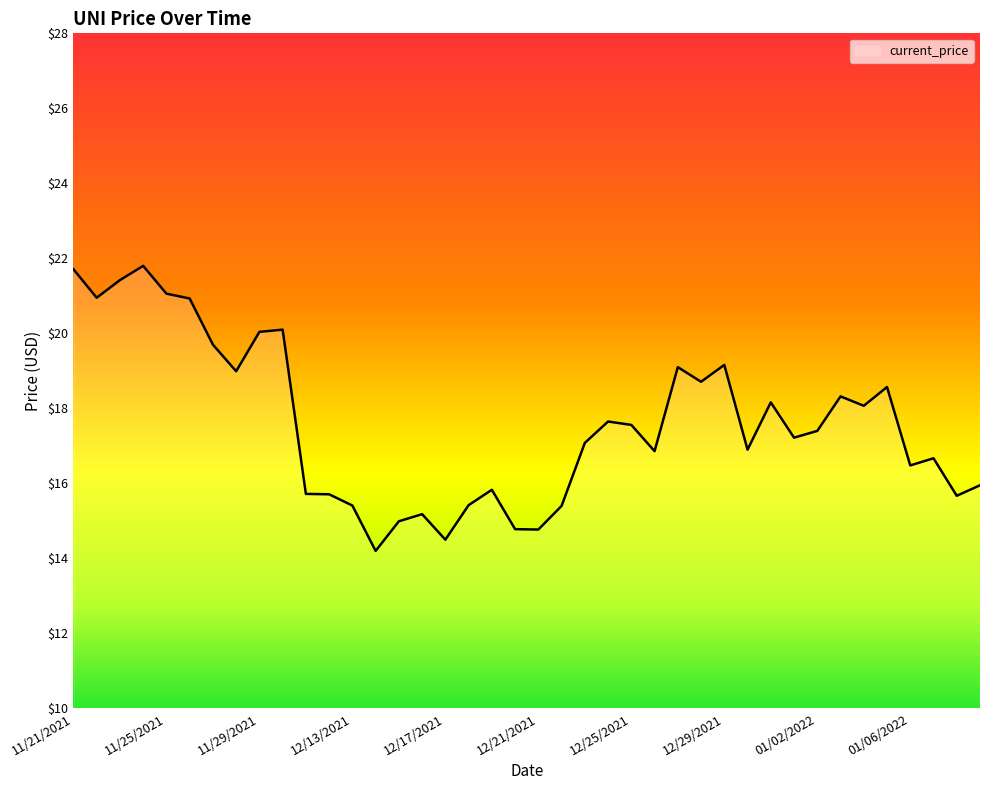

How many lines are shown in the chart?

1